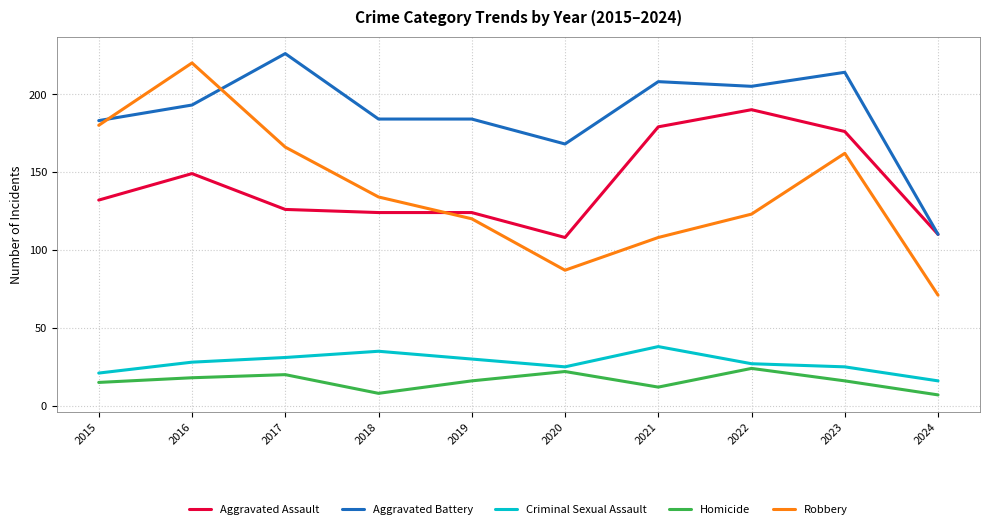

Reading left to right, what are all the values shown in this chart?

Aggravated Assault: 132	149	126	124	124	108	179	190	176	110
Aggravated Battery: 183	193	226	184	184	168	208	205	214	110
Criminal Sexual Assault: 21	28	31	35	30	25	38	27	25	16
Homicide: 15	18	20	8	16	22	12	24	16	7
Robbery: 180	220	166	134	120	87	108	123	162	71